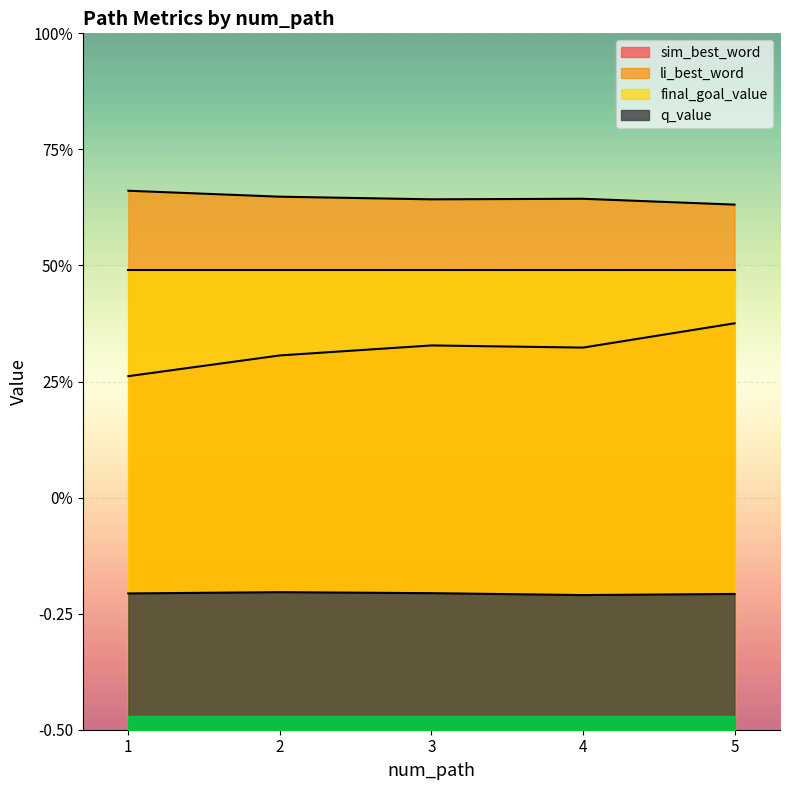

At 2, list the series in order from largest to smallest.

li_best_word, sim_best_word, q_value